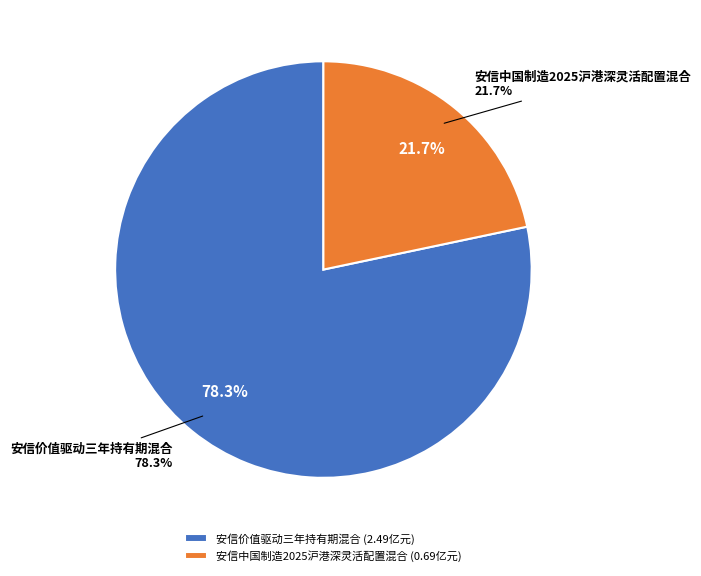

To the nearest percent, what is the combined percentage of 安信中国制造2025沪港深灵活配置混合 and 安信价值驱动三年持有期混合?

100%